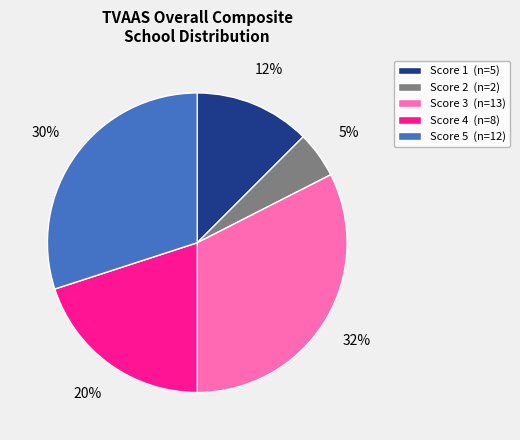

How many slices are in this pie chart?

5